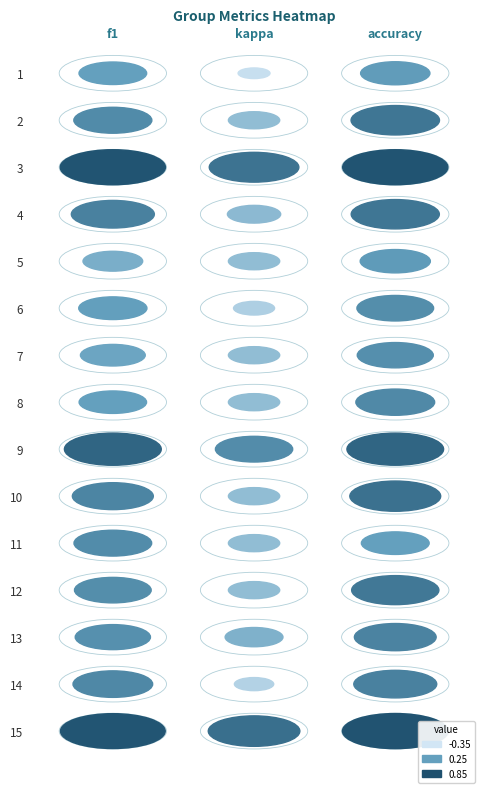

What is the difference between the highest and lowest values at kappa?

0.9